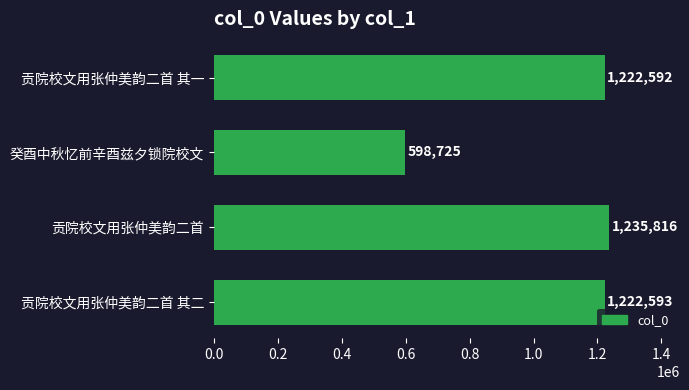

What is the sum of all values?

4279726